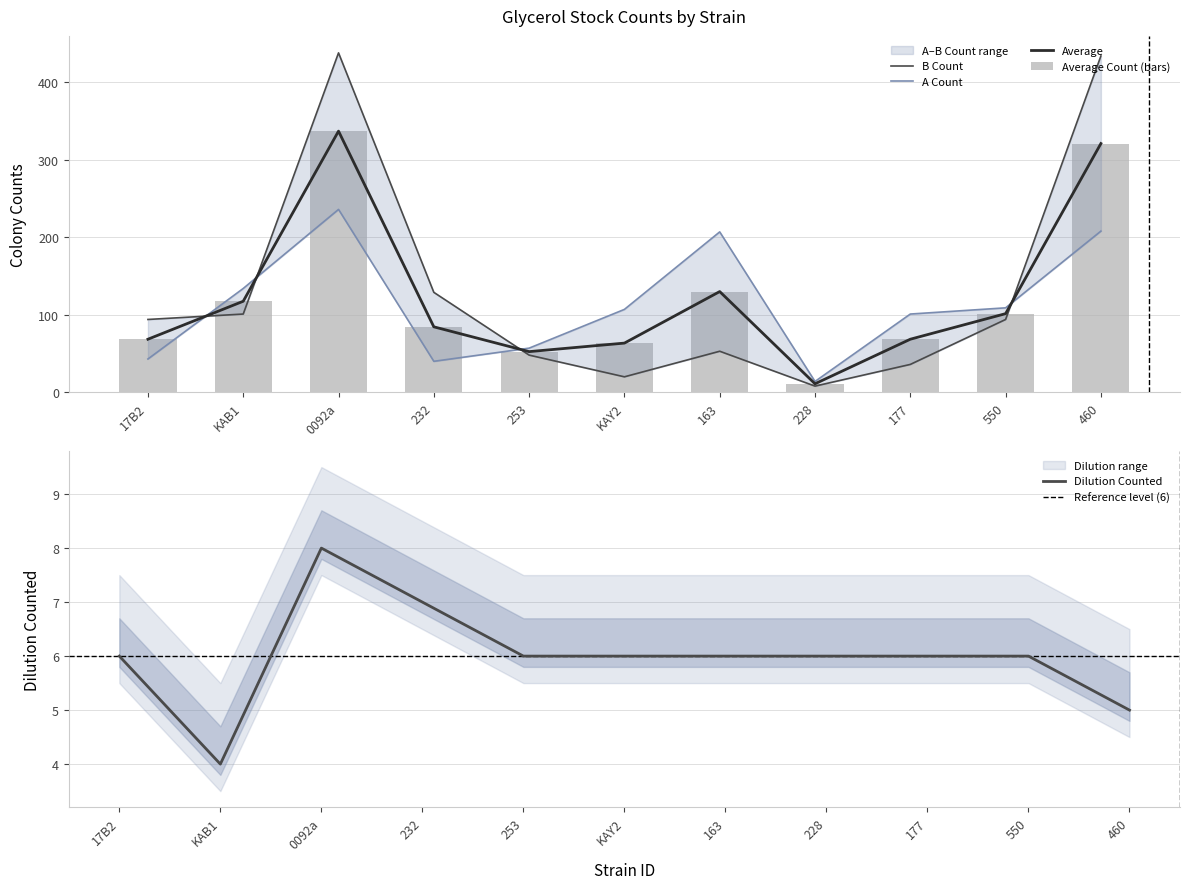

What are all the series names shown in the legend?

A Count, B Count, Average, Dilution Counted